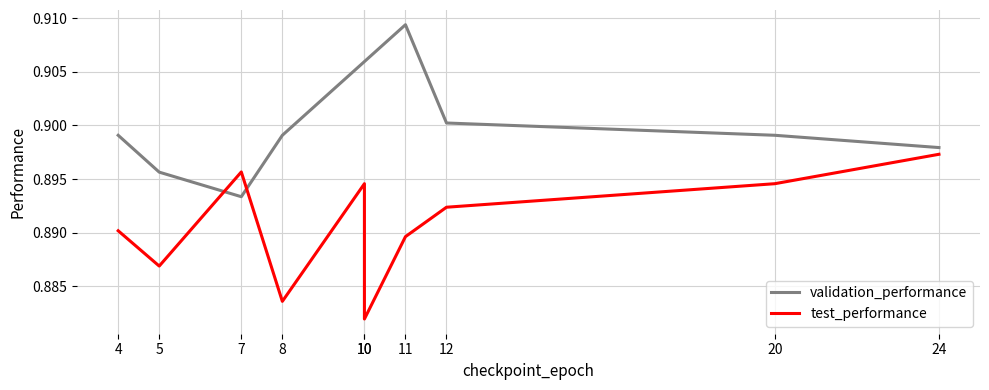

Which series changed the most between 11 and 24?

validation_performance